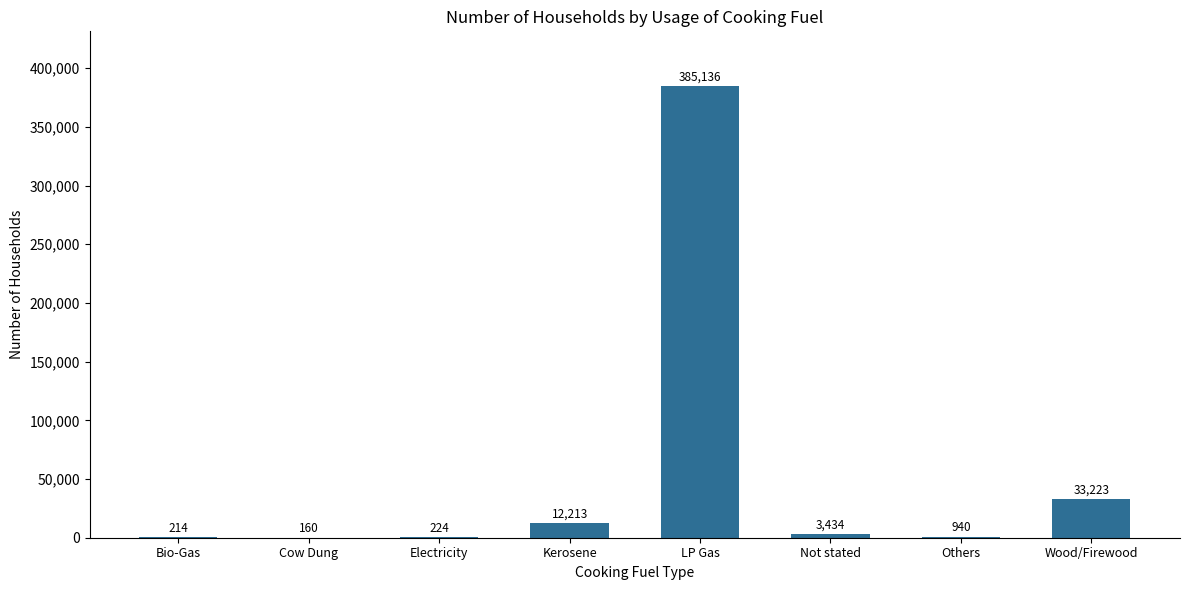

What is the change in value from Bio-Gas to Kerosene?

+11999